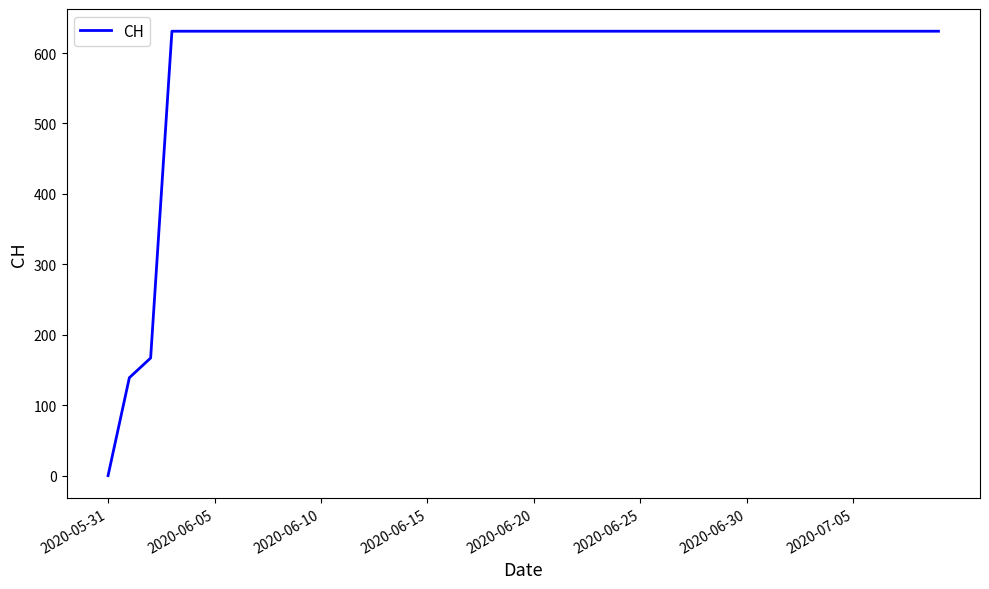

Does the chart display data point markers on the line(s)?

No